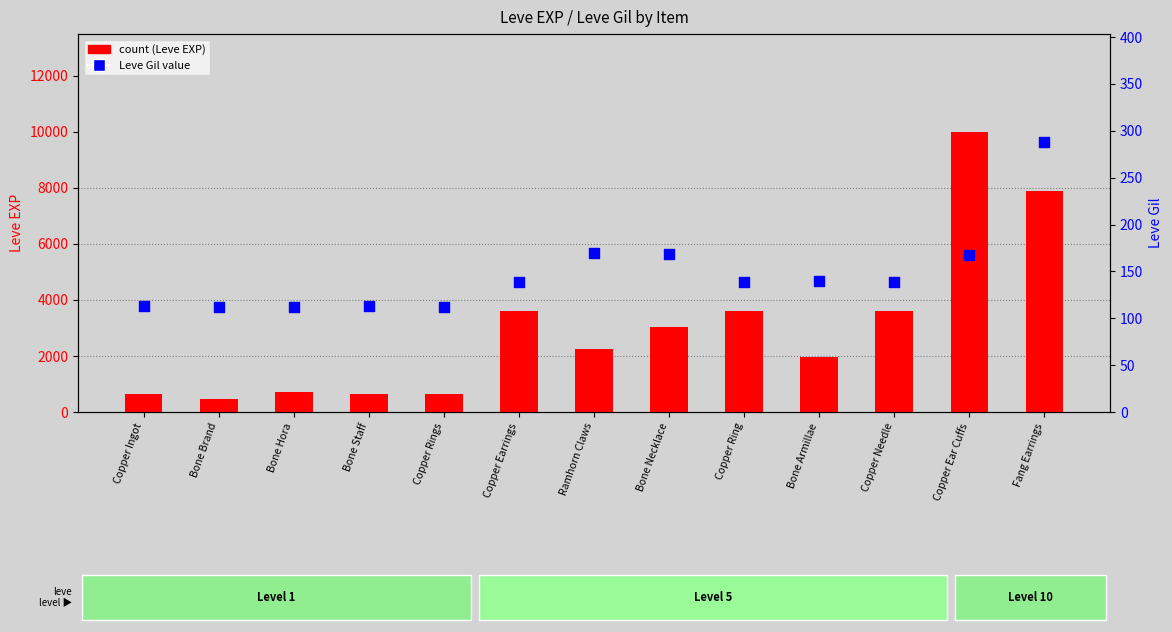

Is the value of count at Copper Rings greater than the value of Leve Gil value at Bone Staff?

Yes